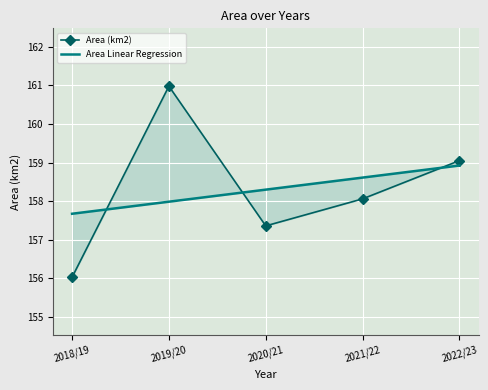

Which series changed the most between 2018/19 and 2021/22?

Area (km2)